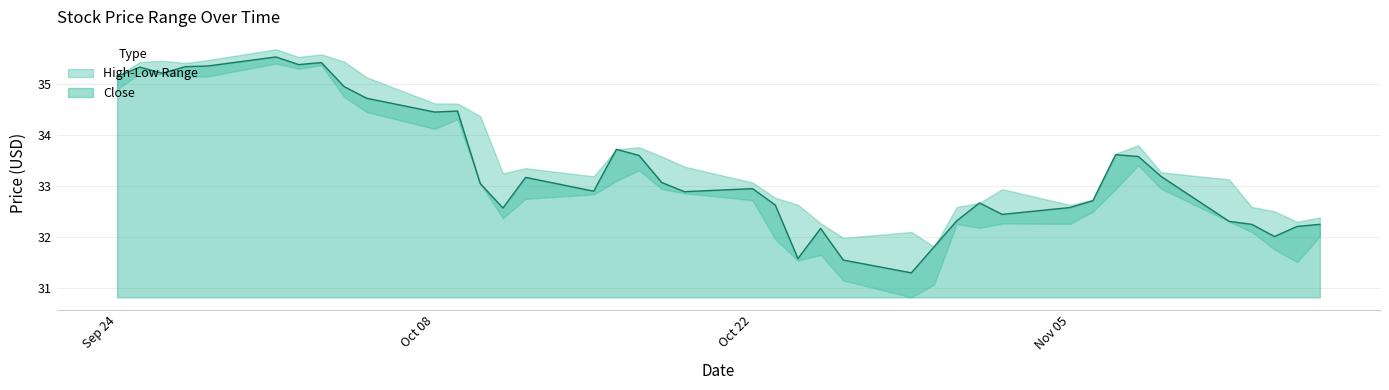

The Close series shows 34.5 at Oct 08. True or false?

True